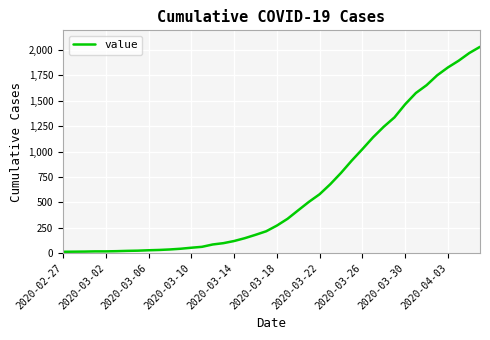

What is the maximum value shown in the chart?

2032